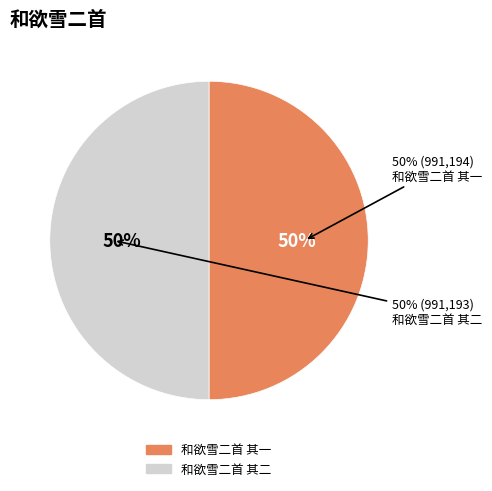

Which category has the biggest portion of the pie?

和欲雪二首 其一